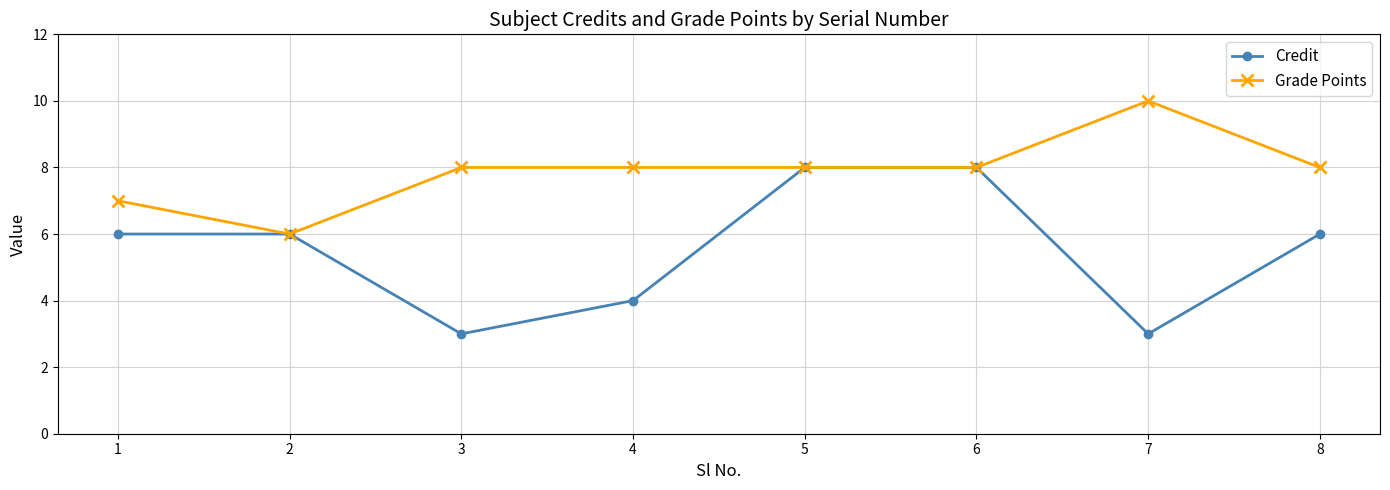

Count the Credit values in the range 4 to 8.

6